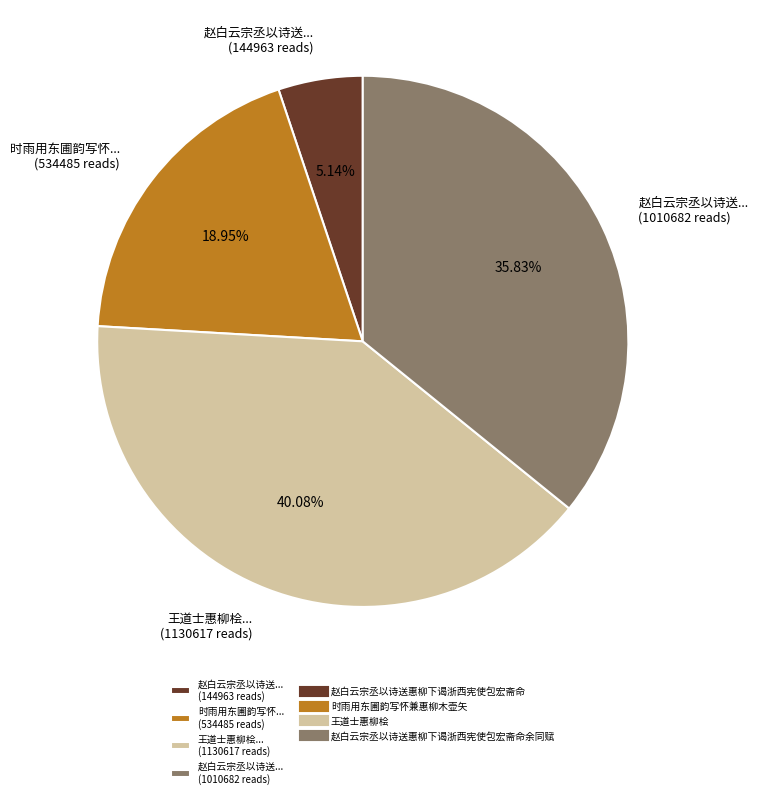

To the nearest percent, what is the average slice percentage?

25%